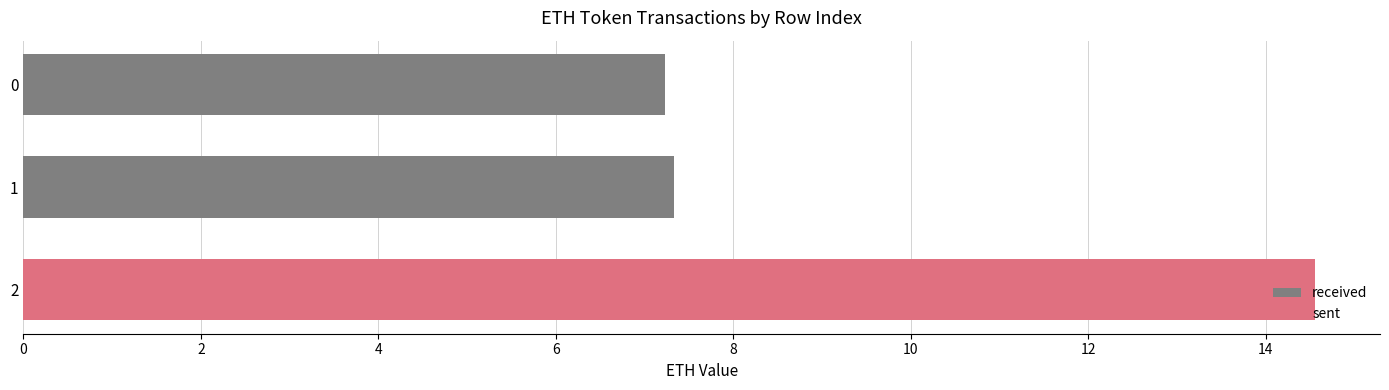

The chart shows a value of 14.6 at 2. True or false?

True